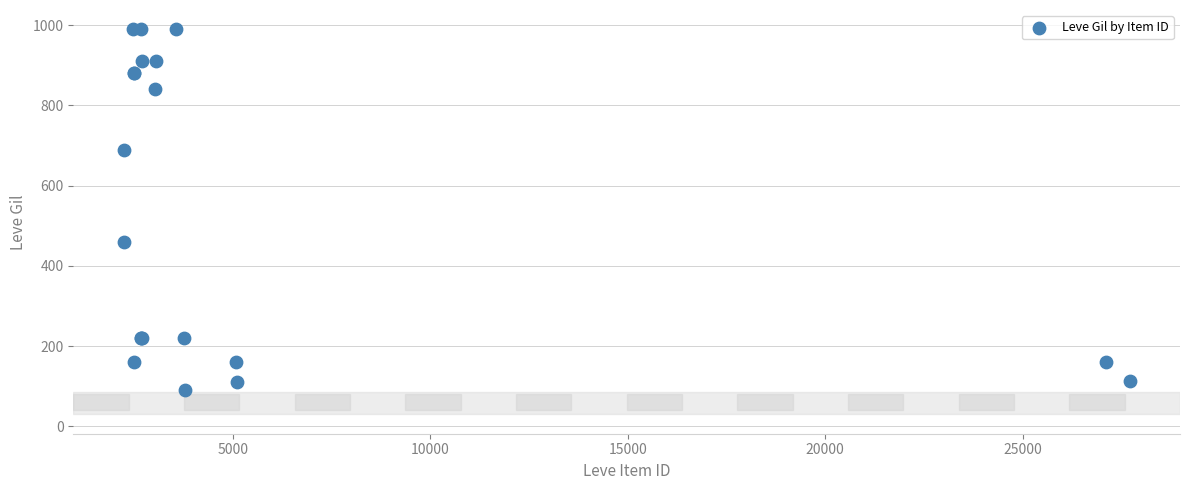

What Y value in the scatter plot is closest to 540?

460